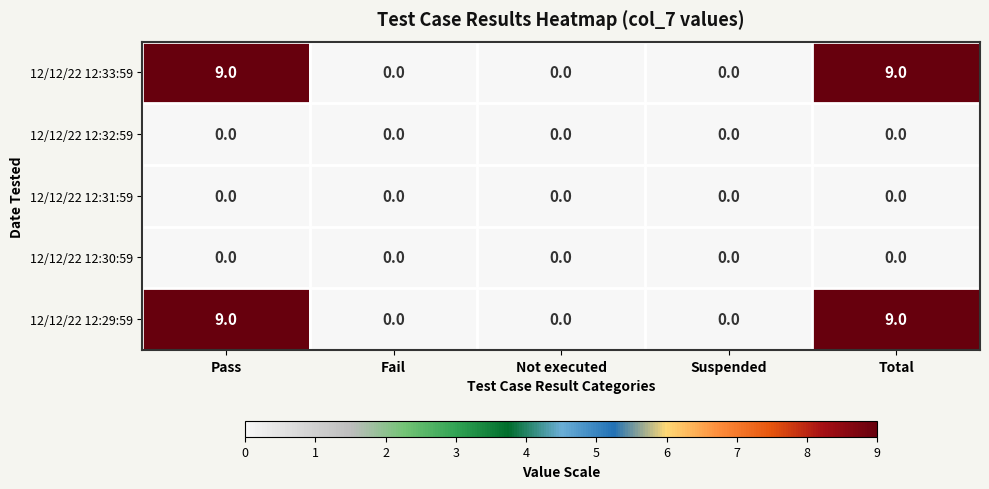

Reading left to right, extract all data points from this chart.

12/12/22 12:33:59: 9	0	0	0	9
12/12/22 12:32:59: 0	0	0	0	0
12/12/22 12:31:59: 0	0	0	0	0
12/12/22 12:30:59: 0	0	0	0	0
12/12/22 12:29:59: 9	0	0	0	9